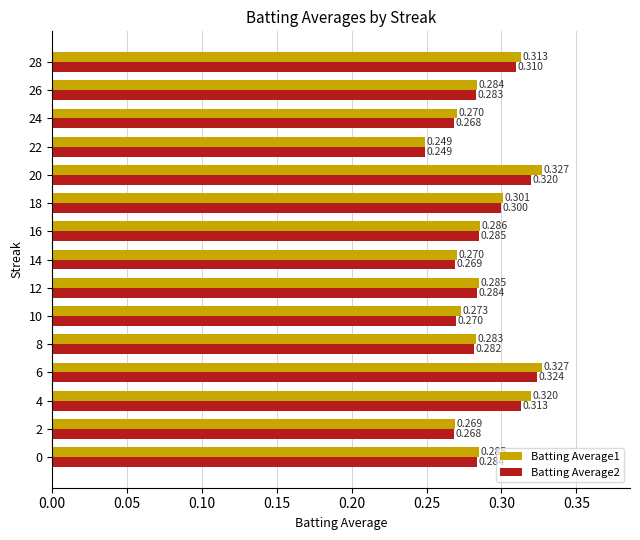

Is the value of Batting Average2 at 4 greater than the value of Batting Average1 at 4?

No